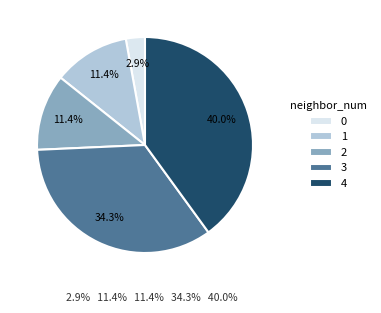

What is the ratio of the value at 0 to the value at 4?

0.1